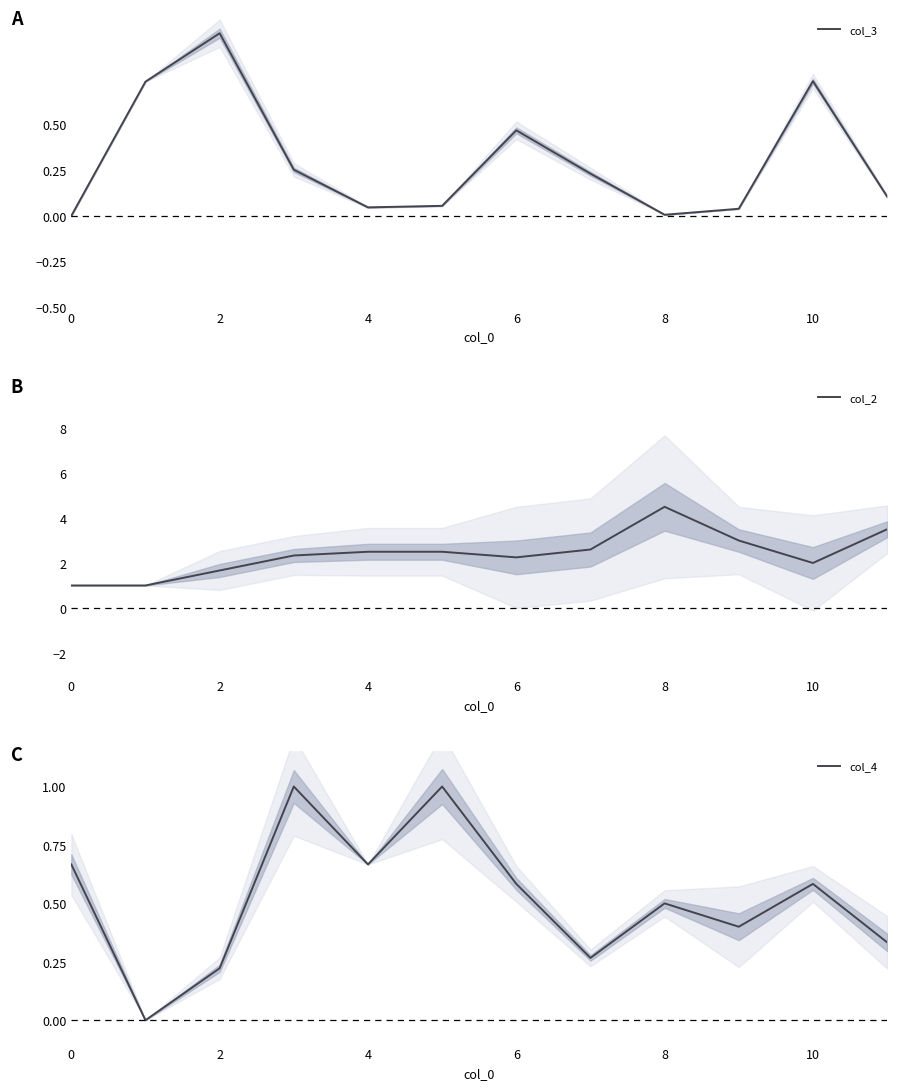

Reading left to right, what are all the values shown in this chart?

col_3: 0.0	0.7	1.0	0.3	0.0	0.1	0.5	0.2	0.0	0.0	0.7	0.1
col_2: 1.0	1.0	1.7	2.3	2.5	2.5	2.2	2.6	4.5	3.0	2.0	3.5
col_4: 0.7	0.0	0.2	1.0	0.7	1.0	0.6	0.3	0.5	0.4	0.6	0.3